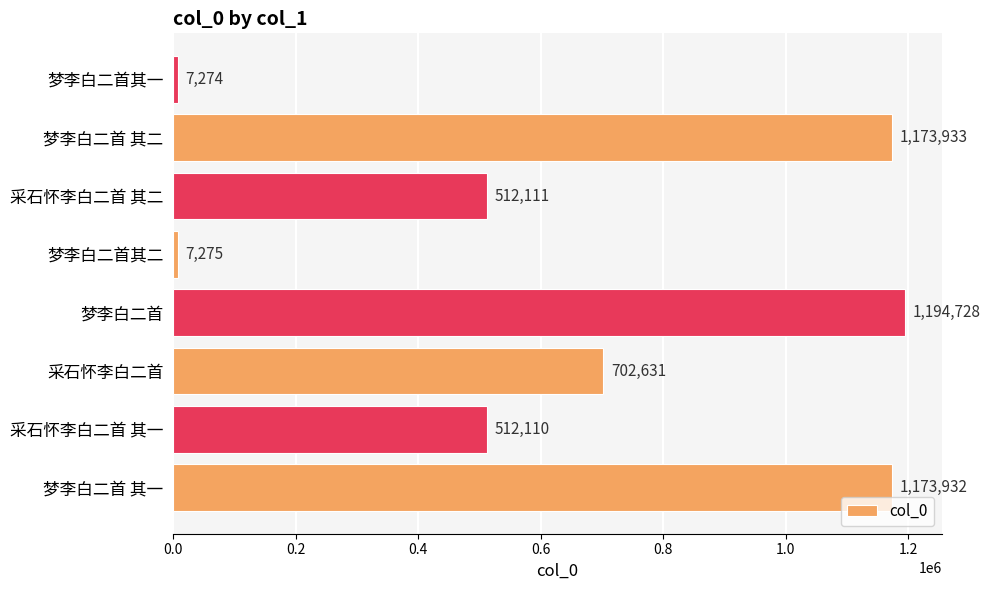

What is the change in value from 采石怀李白二首 to 采石怀李白二首 其二?

-190520